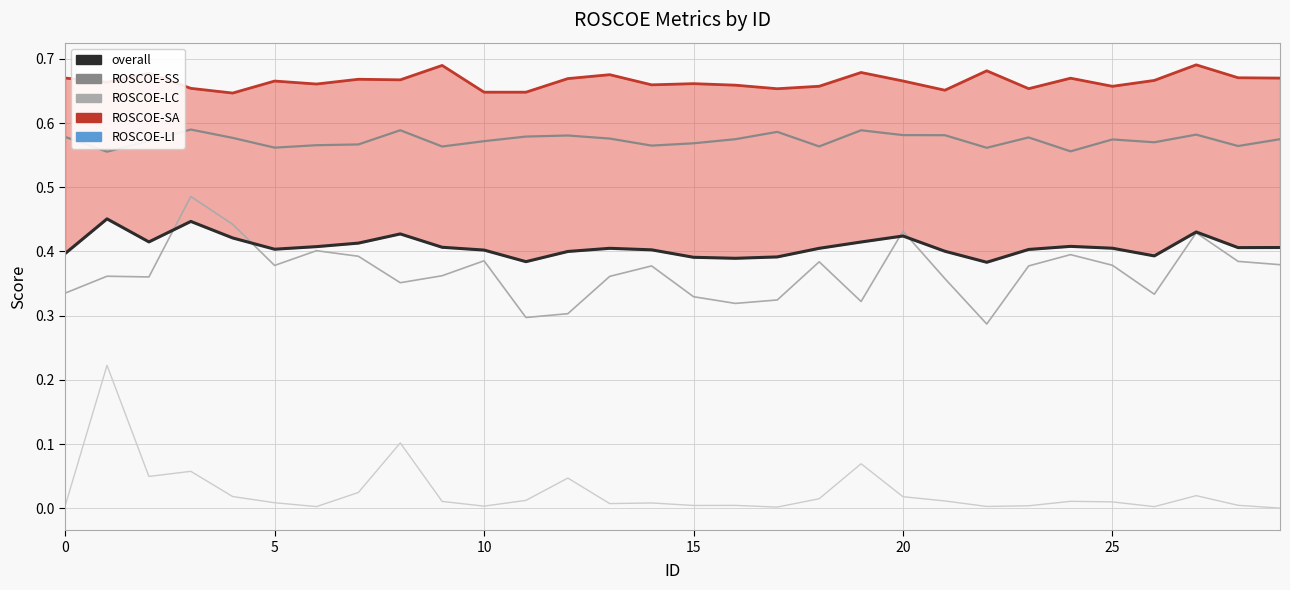

What is the spread (max minus min) of values at 15?

0.6